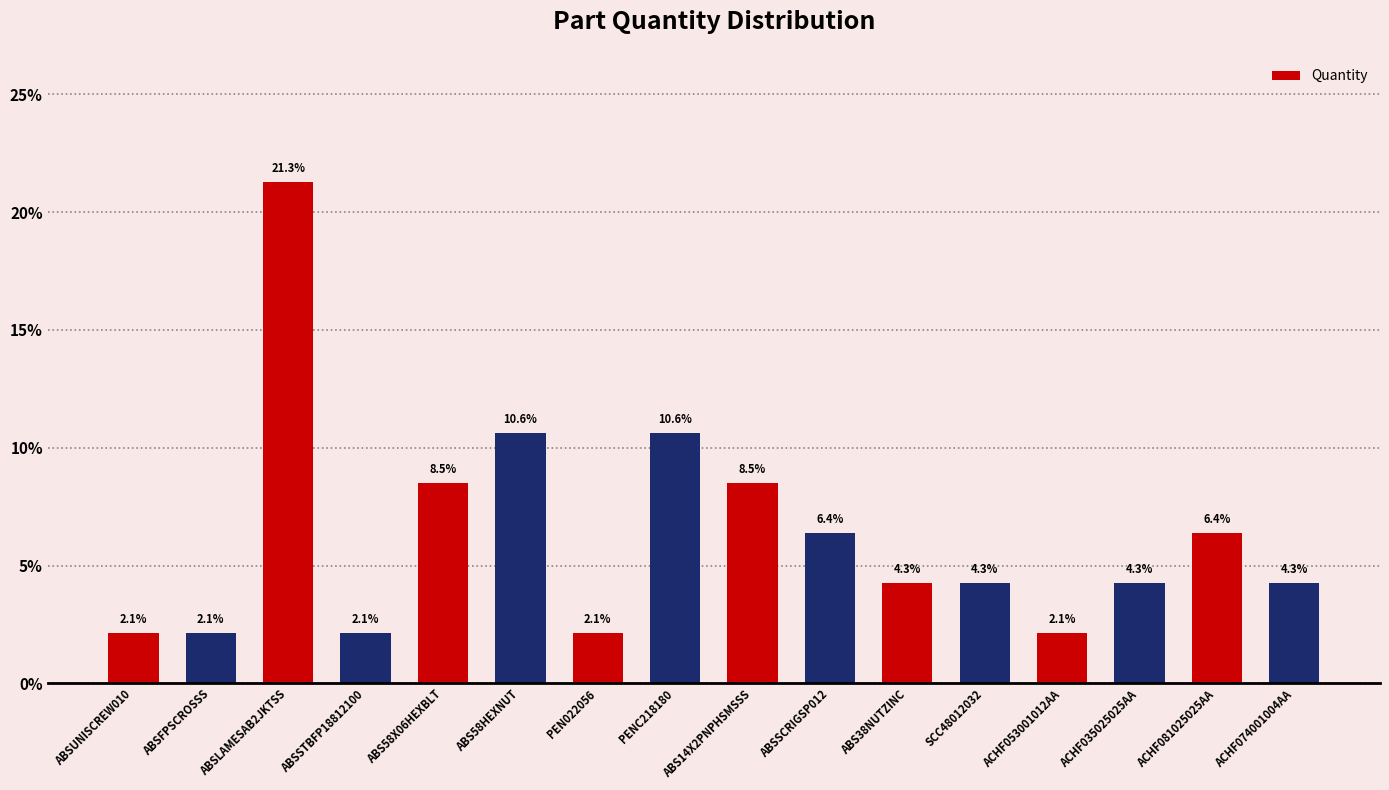

Is it true that the value at ABSUNISCREW010 is 2.1?

True